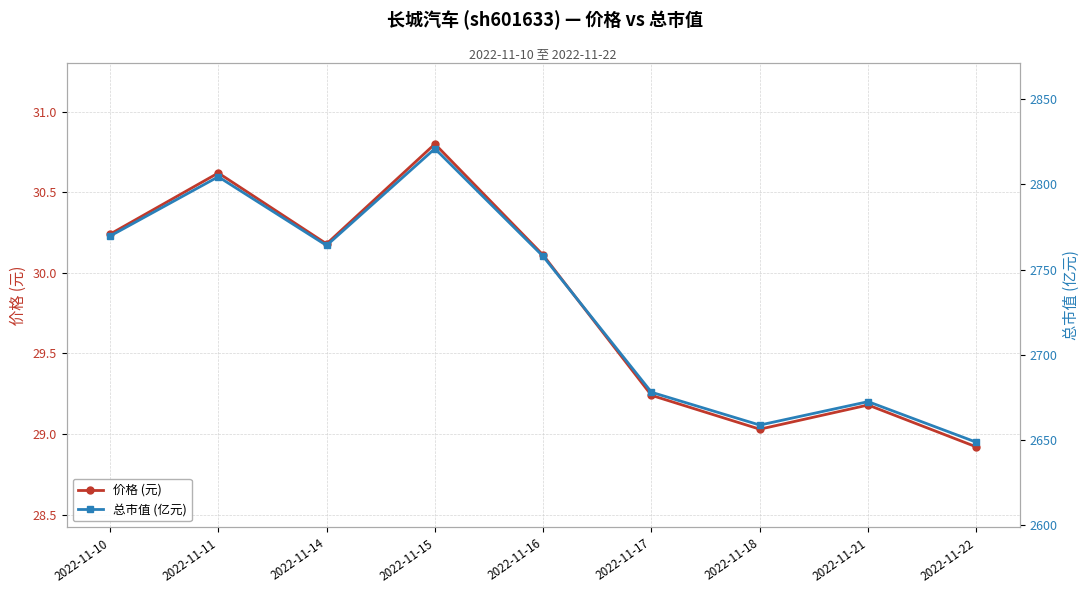

Is this an area chart (filled region under the line)?

No